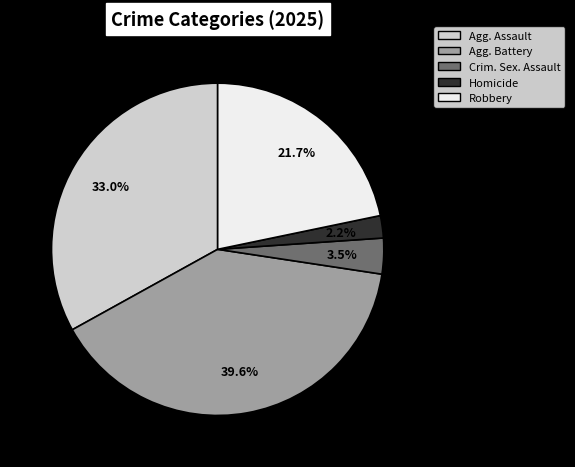

Does any single category account for the majority?

No